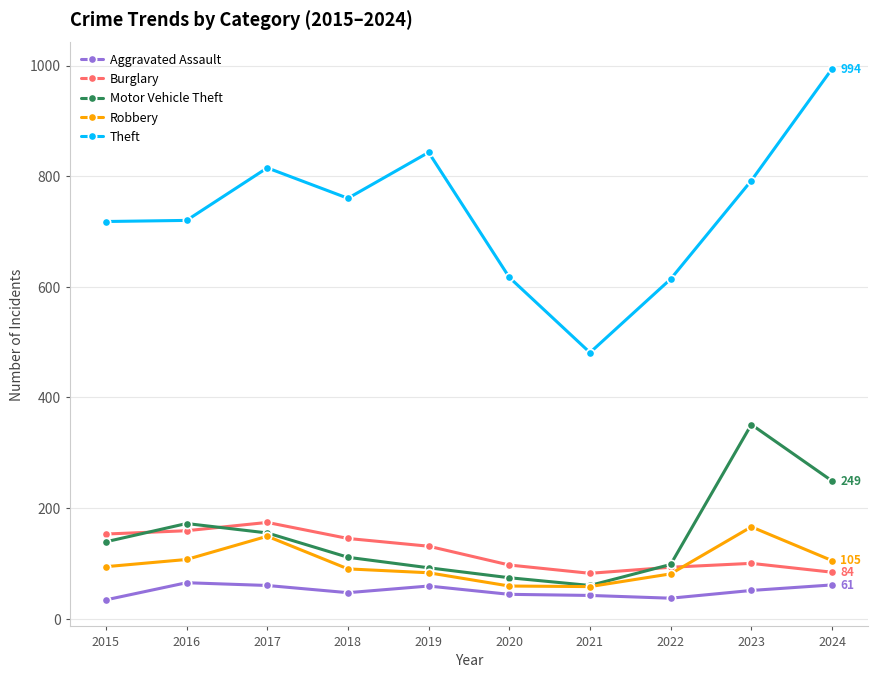

In Motor Vehicle Theft, how many points are higher than both neighbors (excluding endpoints)?

2